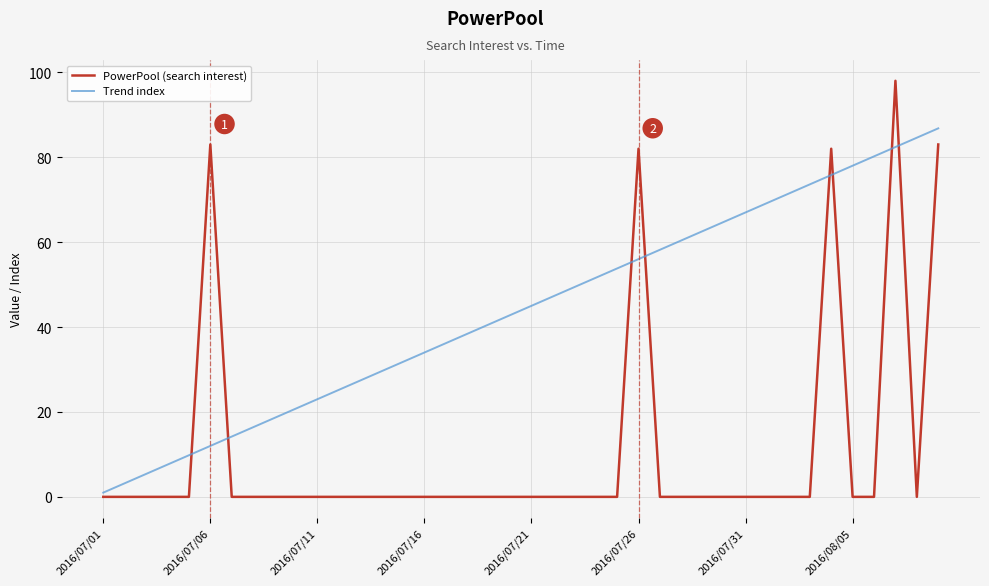

List the series in order of their overall mean, highest first.

Trend index, PowerPool (search interest)